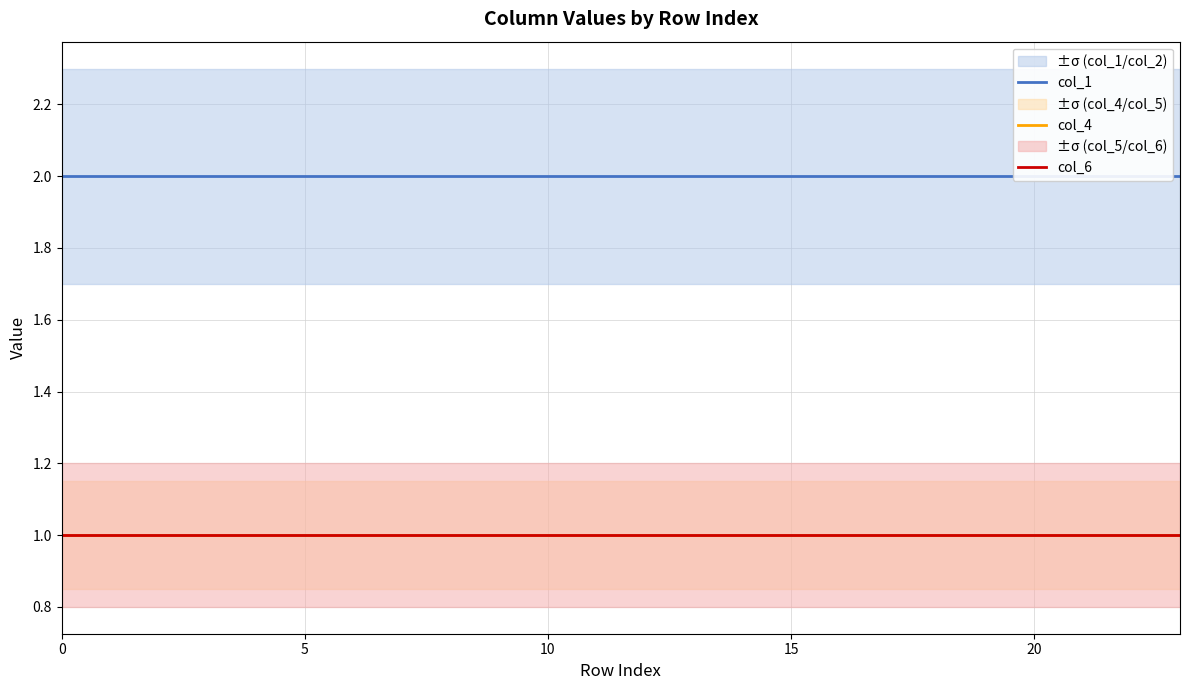

What is the greatest value displayed?

2